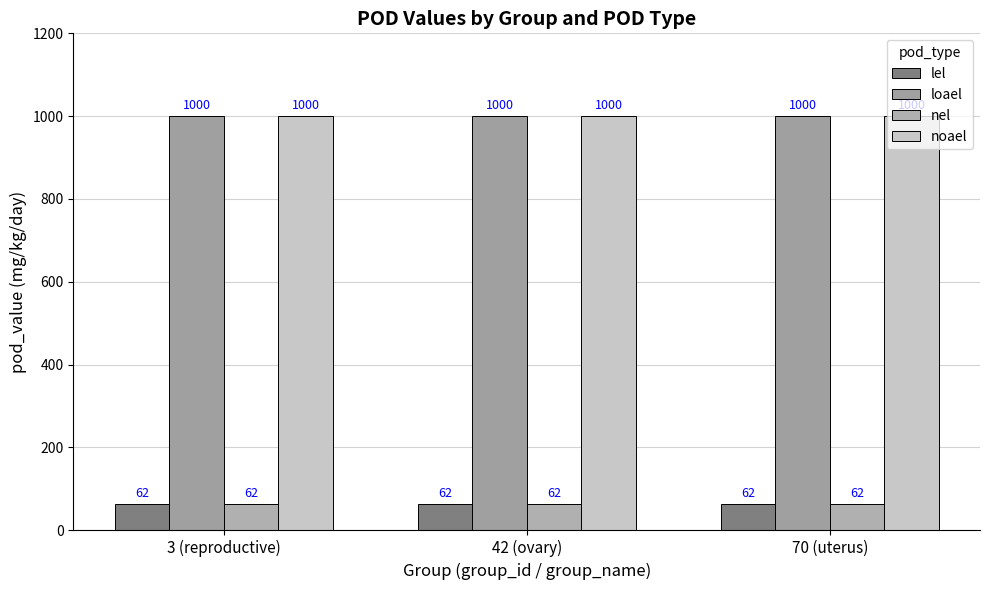

What are all the series names shown in the legend?

lel, loael, nel, noael